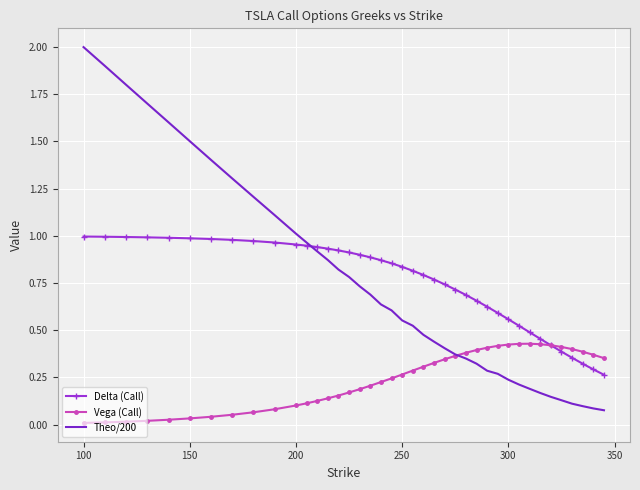

Rank the series by their maximum value, from highest to lowest.

Theo/200, Delta (Call), Vega (Call)